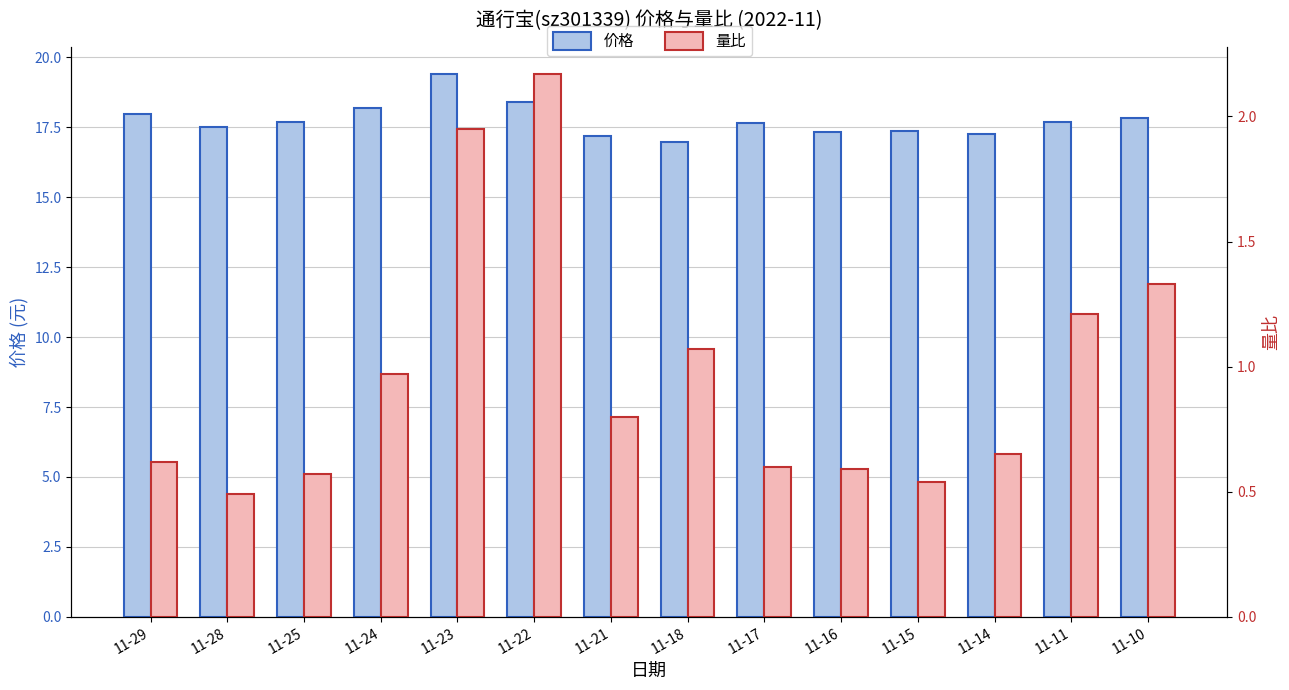

Reading left to right, what are all the values shown in this chart?

价格: 18.0	17.5	17.7	18.2	19.4	18.4	17.2	17.0	17.7	17.4	17.4	17.2	17.7	17.8
量比: 0.6	0.5	0.6	1.0	1.9	2.2	0.8	1.1	0.6	0.6	0.5	0.7	1.2	1.3